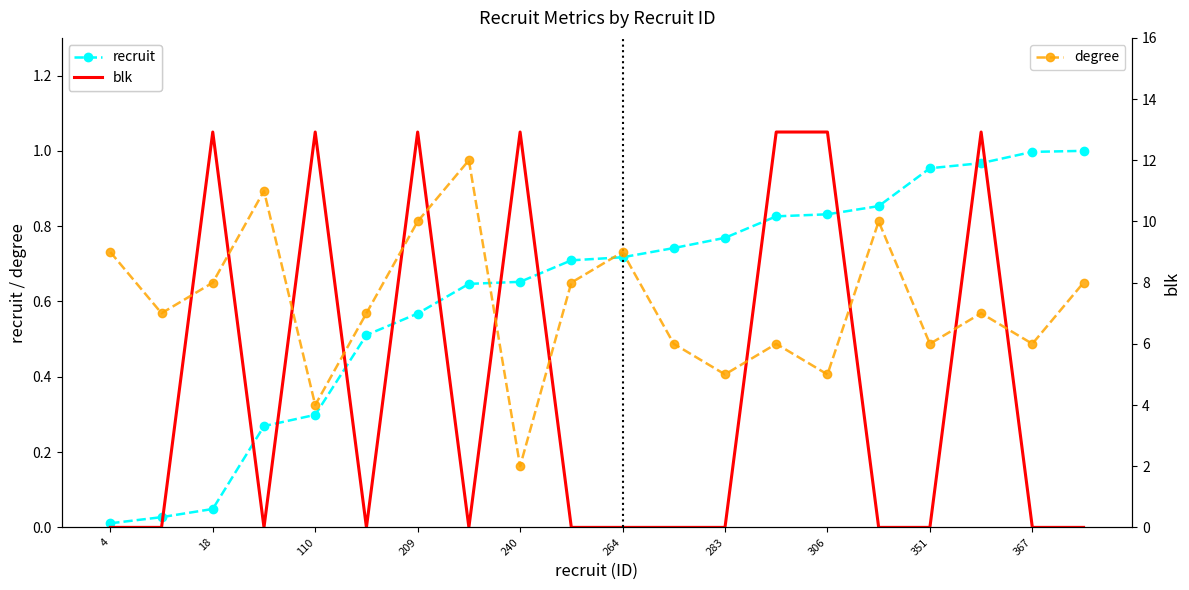

Which label corresponds to the largest value in the chart?

306